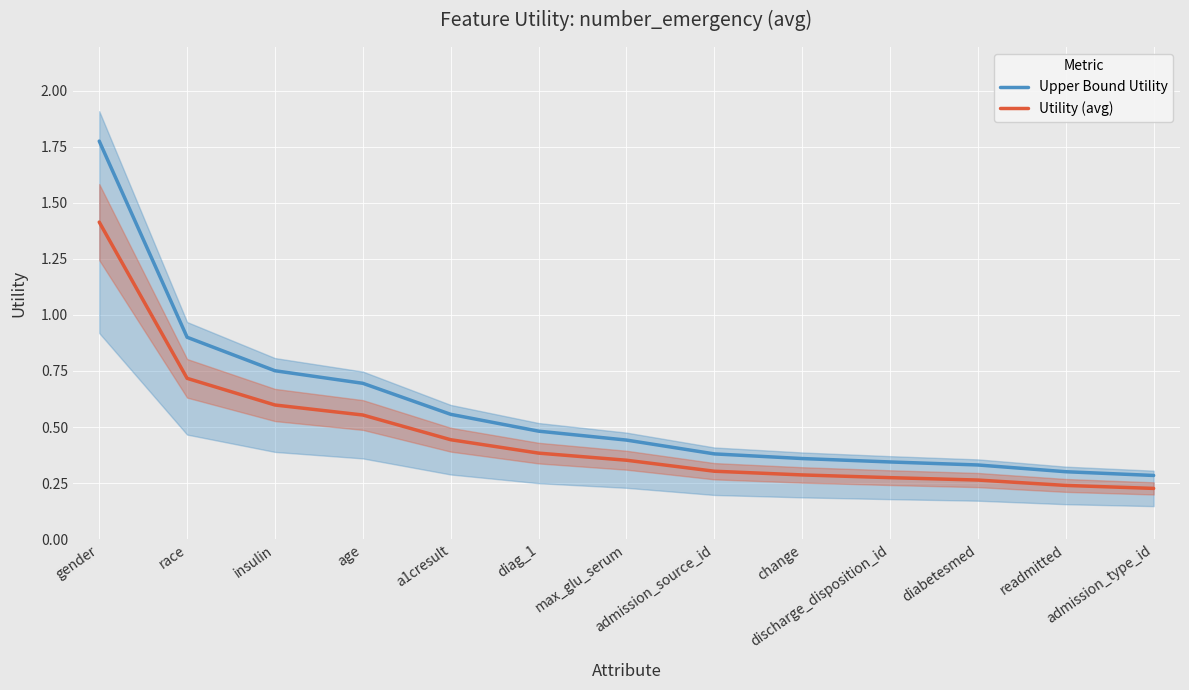

What position from the right is race?

12